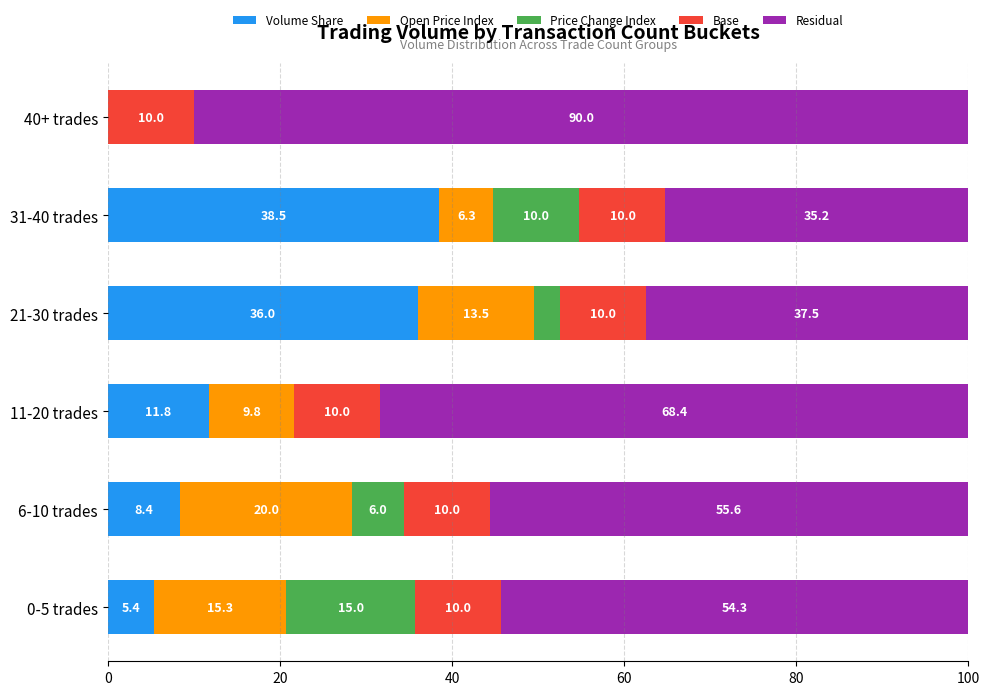

Which category has the highest value in the Volume Share series?

31-40 trades